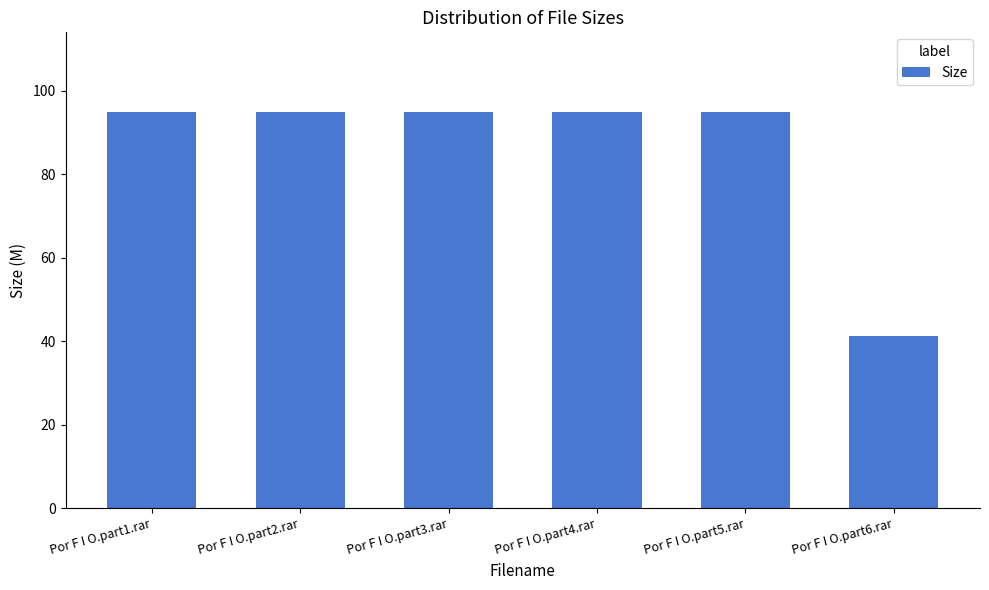

Which category has the lowest value across all series?

Por F I O.part6.rar